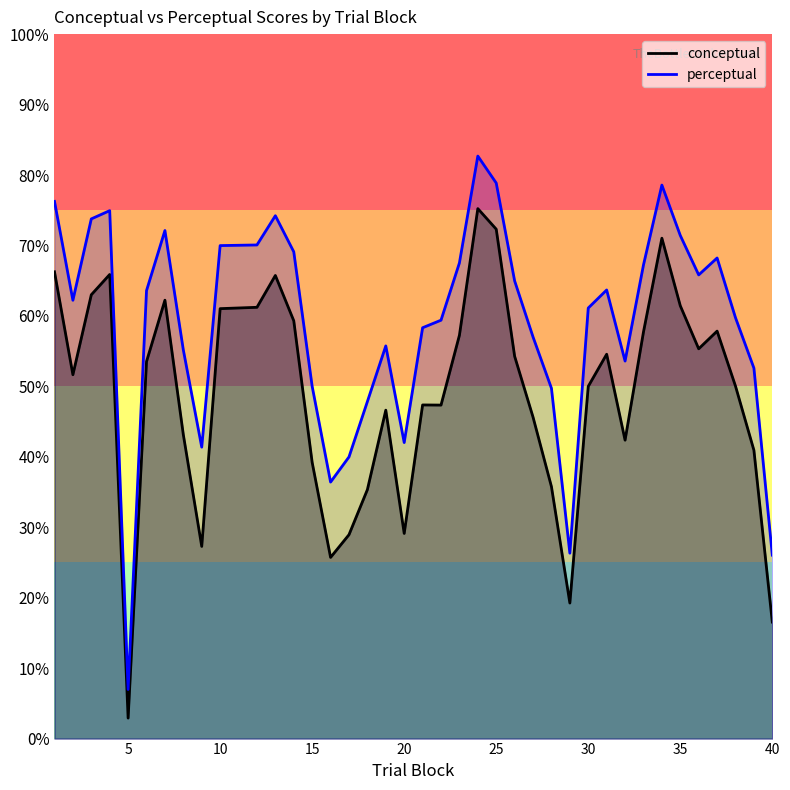

Which series has the widest spread of values?

perceptual